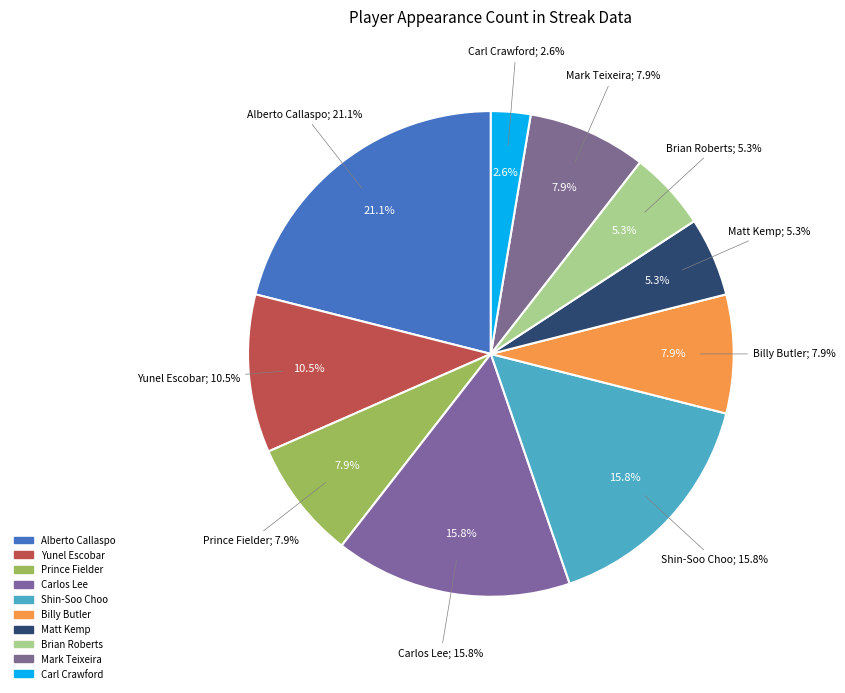

Rank the categories by value from lowest to highest.

Carl Crawford, Matt Kemp, Brian Roberts, Prince Fielder, Billy Butler, Mark Teixeira, Yunel Escobar, Carlos Lee, Shin-Soo Choo, Alberto Callaspo